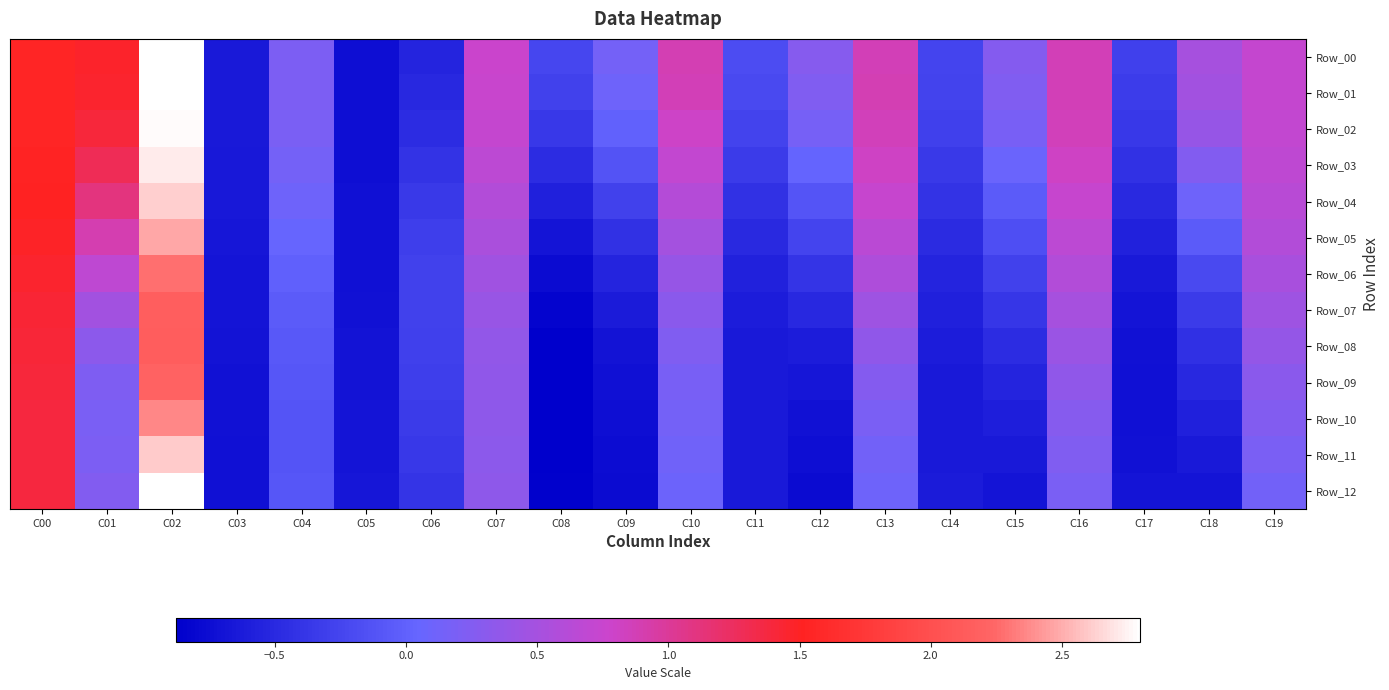

Which series has the largest range (max minus min)?

Row_12